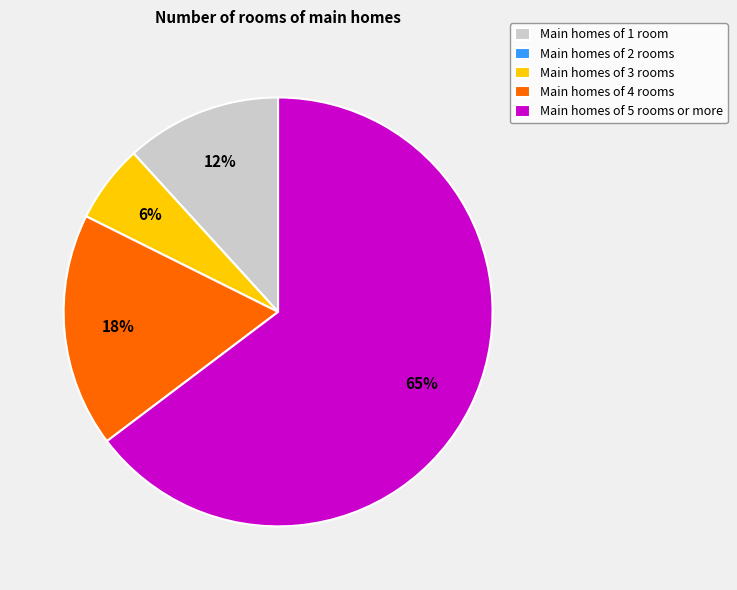

Is Main homes of 5 rooms or more the majority of the pie?

Yes